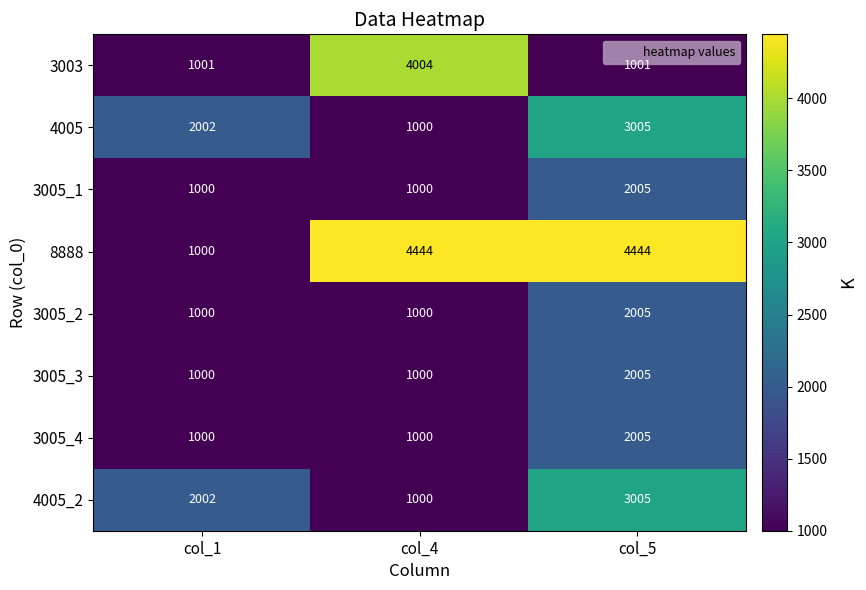

What is the difference between the 4005_2 values at col_4 and col_5?

2005